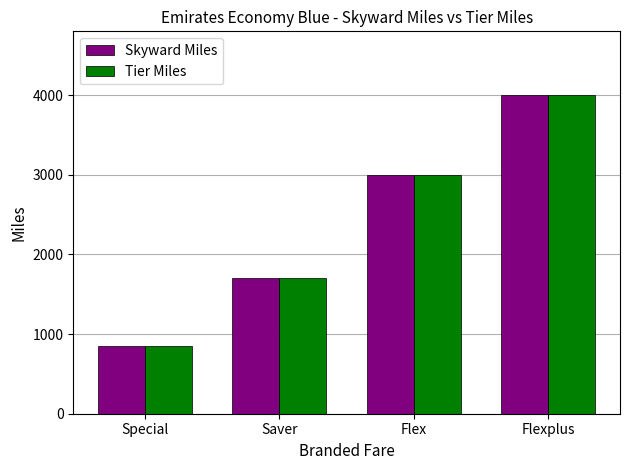

True or false: Skyward Miles has a value of 1746 at Flex.

False